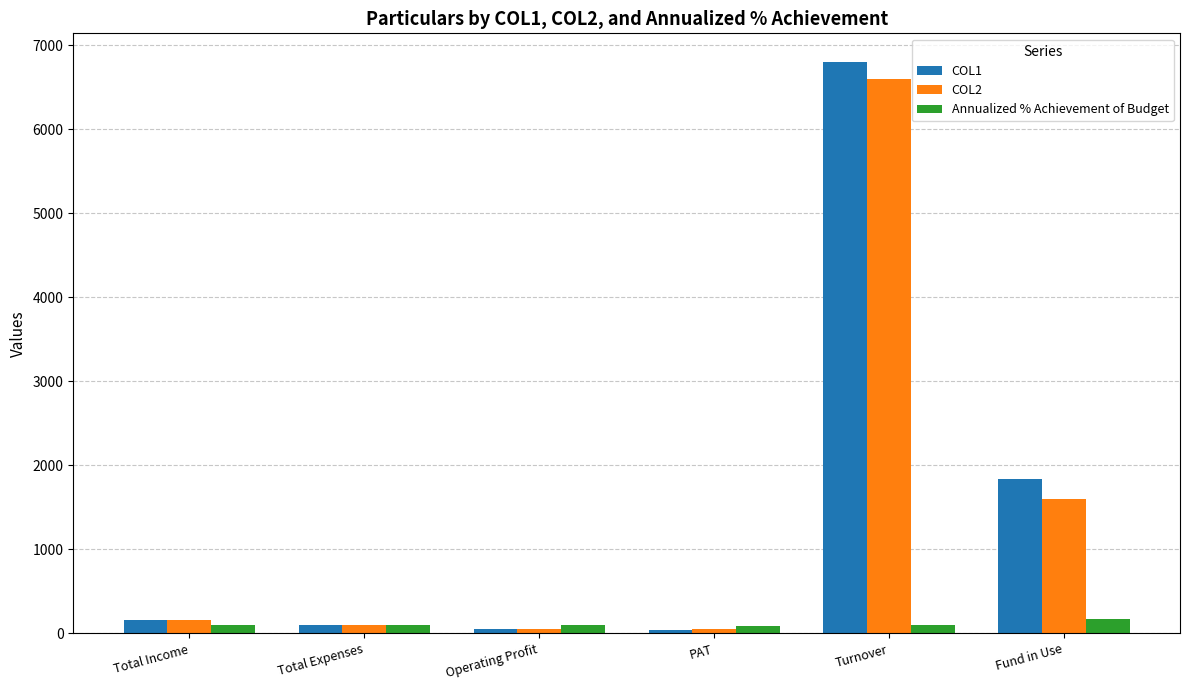

What is the spread (max minus min) of values at Turnover?

6696.1